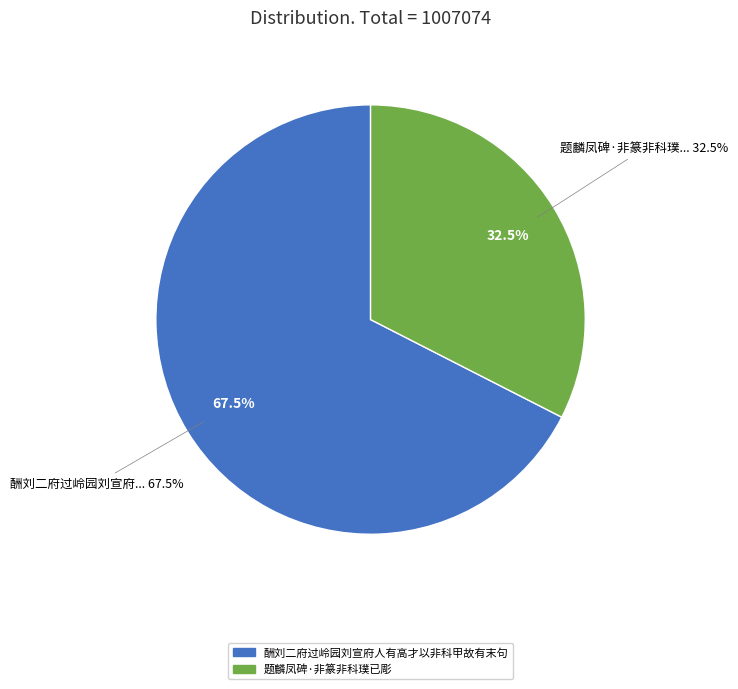

Approximately how many times larger is the value at 酬刘二府过岭园刘宣府人有高才以非科甲故有末句 compared to 题麟凤碑·非篆非科璞已彫?

2.1